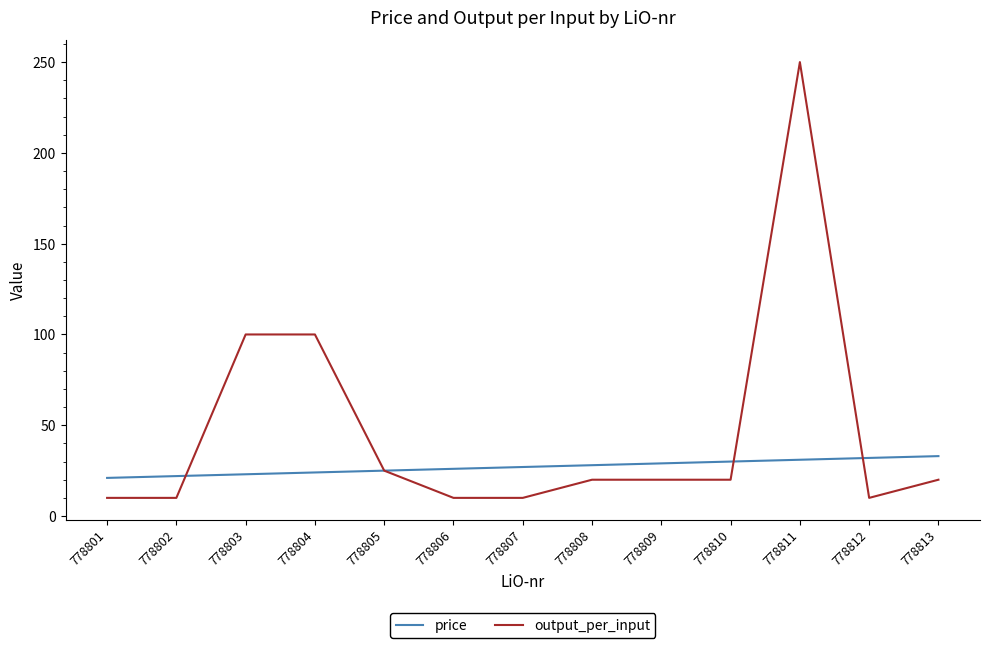

The value of output_per_input at 778804 is 100. True or false?

True